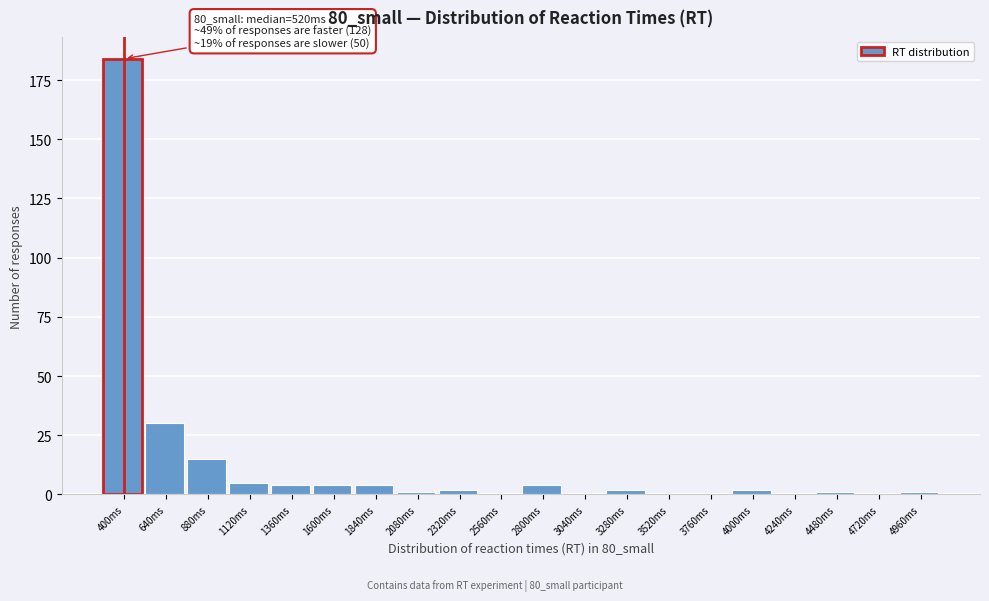

Reading left to right, transcribe all the data shown in this chart.

400ms=184	640ms=30	880ms=15	1120ms=5	1360ms=4	1600ms=4	1840ms=4	2080ms=1	2320ms=2	2560ms=0	2800ms=4	3040ms=0	3280ms=2	3520ms=0	3760ms=0	4000ms=2	4240ms=0	4480ms=1	4720ms=0	4960ms=1